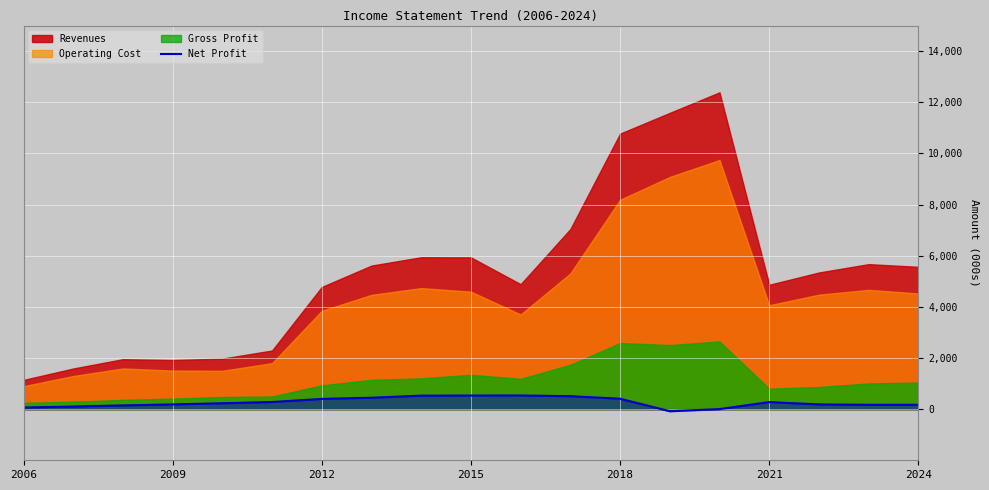

How many values are below zero?

1